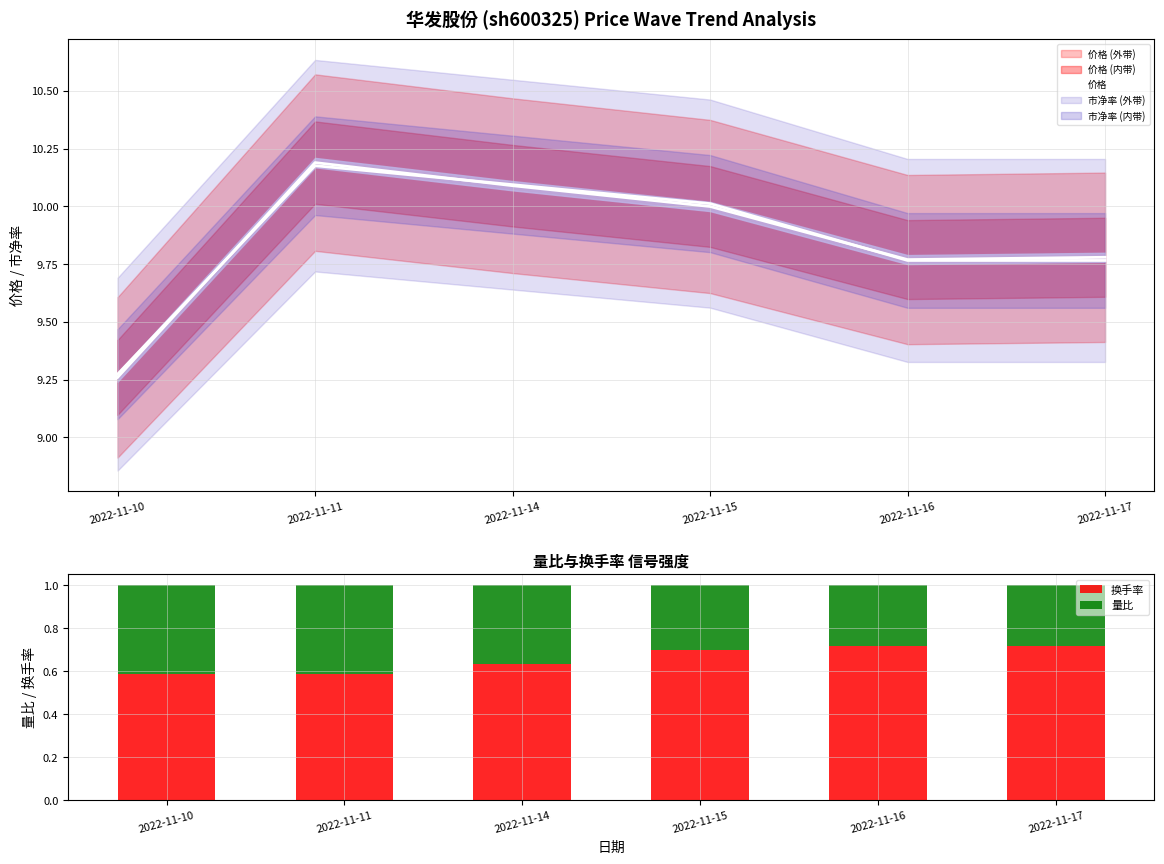

The 换手率 series shows 1.1 at 2022-11-15. True or false?

False